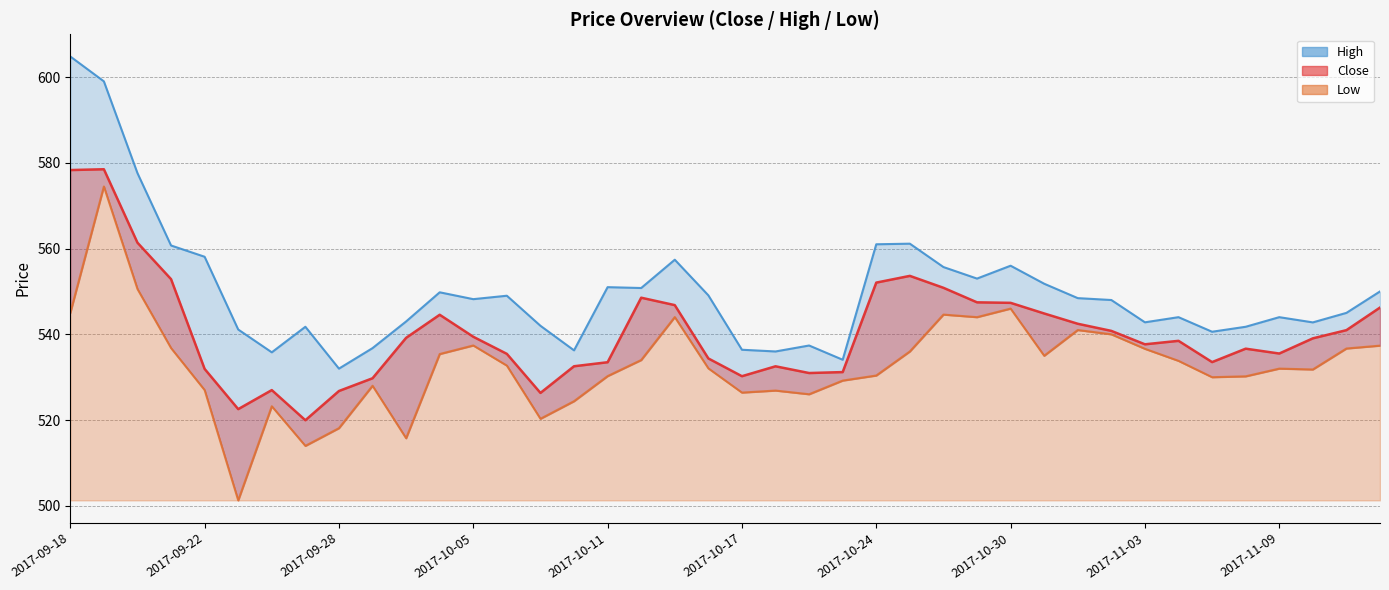

Reading right to left, what are all the values shown in this chart?

Close: 2017-11-14=546.2	2017-11-13=541.0	2017-11-10=539.1	2017-11-09=535.5	2017-11-08=536.7	2017-11-07=533.5	2017-11-06=538.5	2017-11-03=537.7	2017-11-02=540.8	2017-11-01=542.5	2017-10-31=544.9	2017-10-30=547.3	2017-10-27=547.5	2017-10-26=550.8	2017-10-25=553.6	2017-10-24=552.1	2017-10-23=531.2	2017-10-19=531.0	2017-10-18=532.5	2017-10-17=530.2	2017-10-16=534.4	2017-10-13=546.8	2017-10-12=548.5	2017-10-11=533.5	2017-10-10=532.5	2017-10-09=526.3	2017-10-06=535.4	2017-10-05=539.4	2017-10-04=544.6	2017-10-03=539.2	2017-09-29=529.8	2017-09-28=526.8	2017-09-27=520.0	2017-09-26=527.0	2017-09-25=522.5	2017-09-22=531.9	2017-09-21=552.9	2017-09-20=561.4	2017-09-19=578.5	2017-09-18=578.3
High: 2017-11-14=550.0	2017-11-13=545.0	2017-11-10=542.8	2017-11-09=544.0	2017-11-08=541.8	2017-11-07=540.6	2017-11-06=544.0	2017-11-03=542.8	2017-11-02=548.0	2017-11-01=548.4	2017-10-31=551.8	2017-10-30=556.0	2017-10-27=553.0	2017-10-26=555.7	2017-10-25=561.1	2017-10-24=561.0	2017-10-23=534.1	2017-10-19=537.4	2017-10-18=536.0	2017-10-17=536.4	2017-10-16=549.1	2017-10-13=557.4	2017-10-12=550.8	2017-10-11=551.0	2017-10-10=536.3	2017-10-09=542.0	2017-10-06=549.0	2017-10-05=548.2	2017-10-04=549.8	2017-10-03=543.0	2017-09-29=536.8	2017-09-28=532.0	2017-09-27=541.8	2017-09-26=535.8	2017-09-25=541.1	2017-09-22=558.1	2017-09-21=560.7	2017-09-20=577.6	2017-09-19=599.0	2017-09-18=604.8
Low: 2017-11-14=537.4	2017-11-13=536.7	2017-11-10=531.8	2017-11-09=532.0	2017-11-08=530.2	2017-11-07=530.0	2017-11-06=533.8	2017-11-03=536.6	2017-11-02=540.0	2017-11-01=541.0	2017-10-31=535.0	2017-10-30=546.0	2017-10-27=544.0	2017-10-26=544.6	2017-10-25=536.0	2017-10-24=530.4	2017-10-23=529.2	2017-10-19=526.0	2017-10-18=526.9	2017-10-17=526.4	2017-10-16=532.1	2017-10-13=544.0	2017-10-12=534.0	2017-10-11=530.2	2017-10-10=524.4	2017-10-09=520.3	2017-10-06=532.7	2017-10-05=537.4	2017-10-04=535.4	2017-10-03=515.8	2017-09-29=528.0	2017-09-28=518.1	2017-09-27=514.0	2017-09-26=523.2	2017-09-25=501.3	2017-09-22=527.0	2017-09-21=536.8	2017-09-20=550.6	2017-09-19=574.5	2017-09-18=545.0